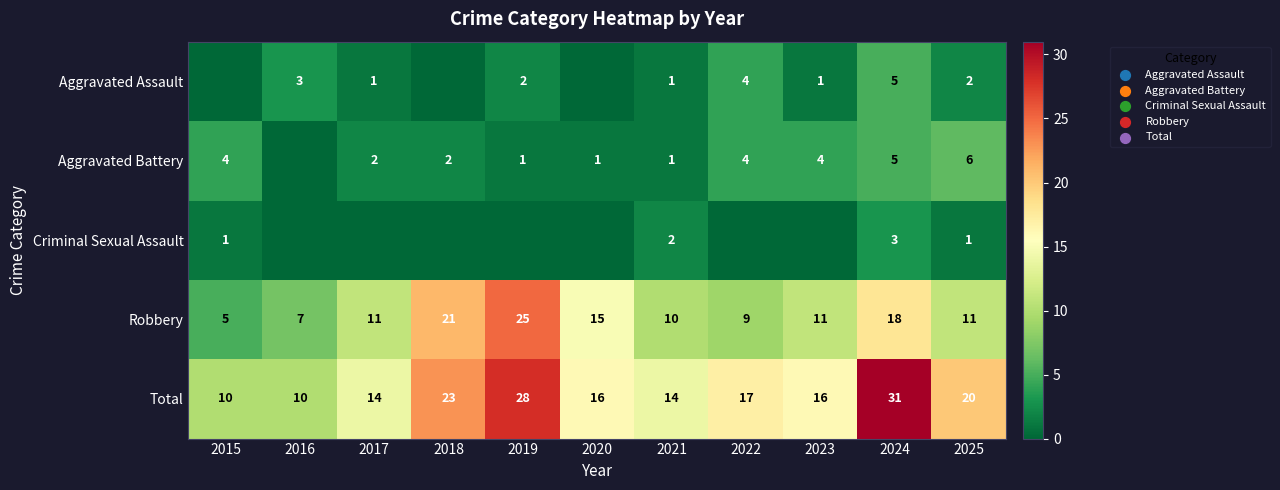

At which category is the sum across all series the highest?

2024